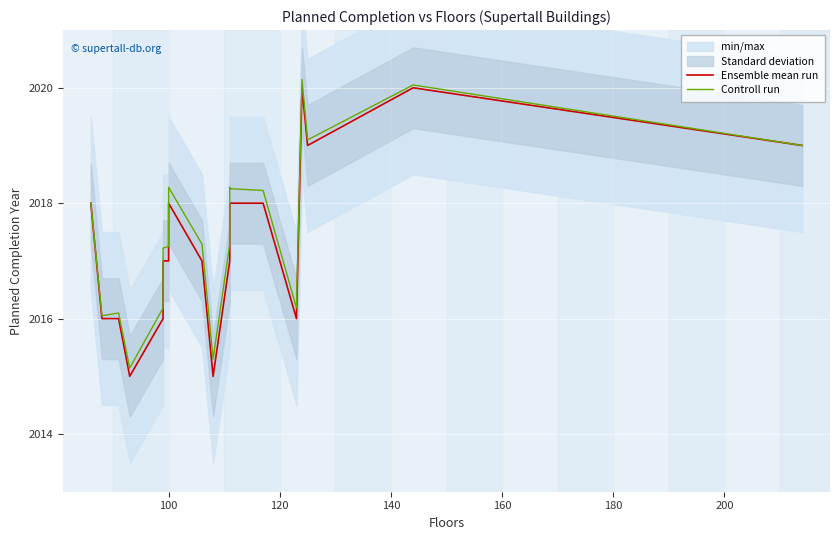

What is the smallest value displayed?

2015.0